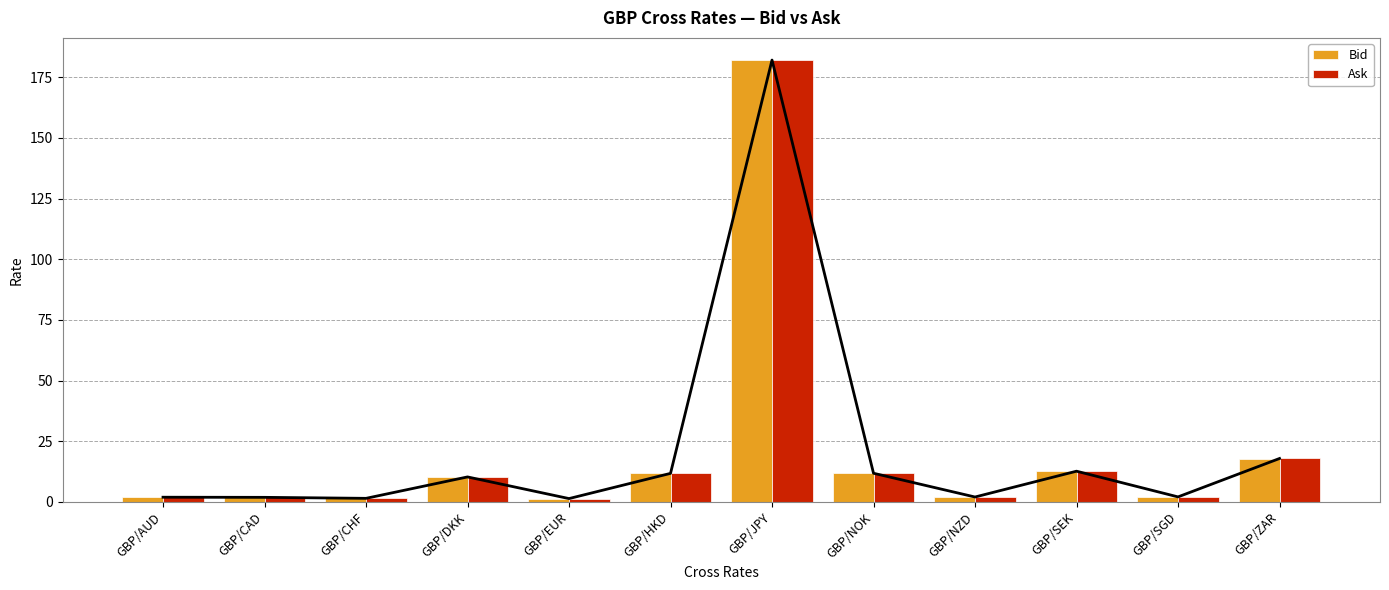

At how many categories does at least one series exceed 35?

1